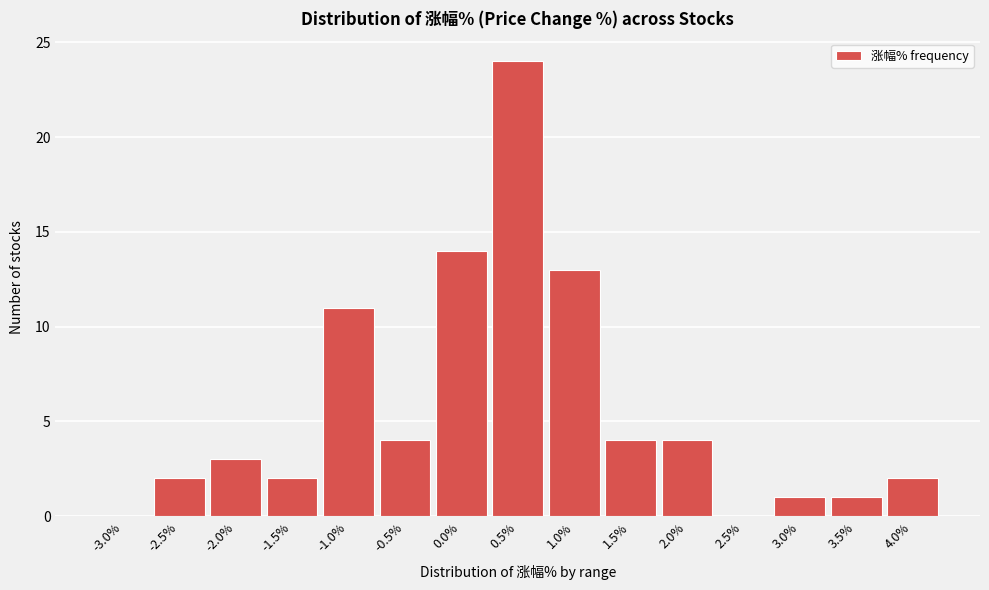

Reading left to right, what are all the values shown in this chart?

-3.0%=0	-2.5%=2	-2.0%=3	-1.5%=2	-1.0%=11	-0.5%=4	0.0%=14	0.5%=24	1.0%=13	1.5%=4	2.0%=4	2.5%=0	3.0%=1	3.5%=1	4.0%=2